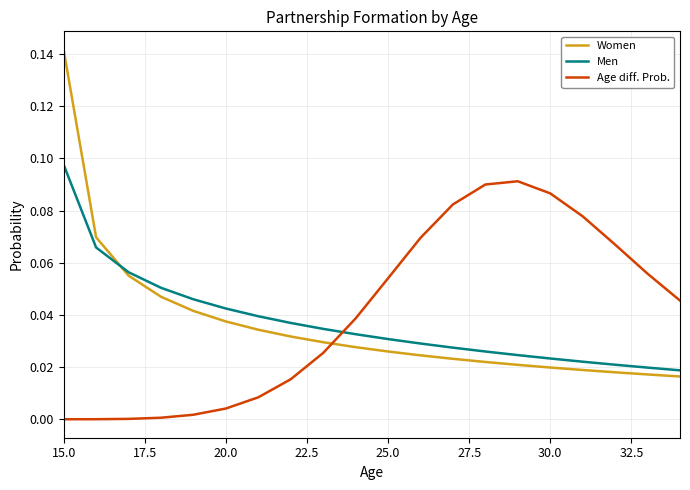

Which series has the largest range (max minus min)?

Women